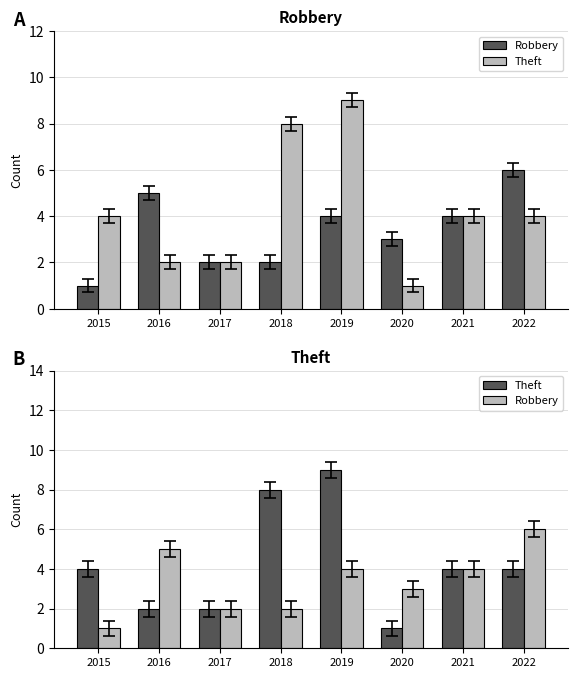

At which label does Robbery first exceed 4?

2016